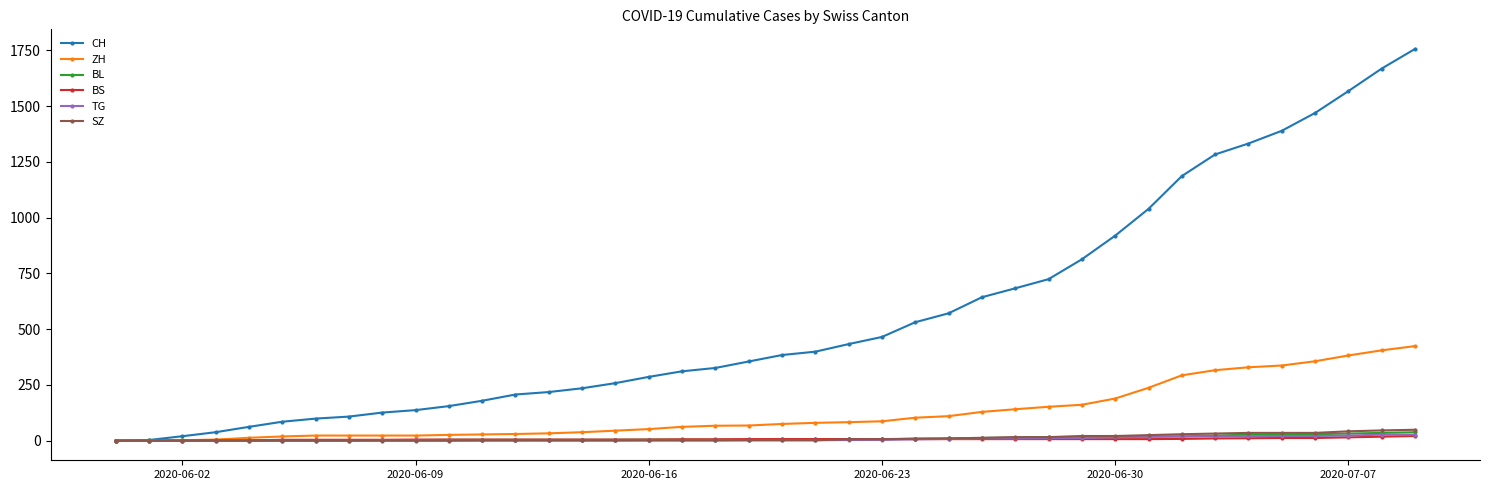

Which series has the widest spread of values?

CH